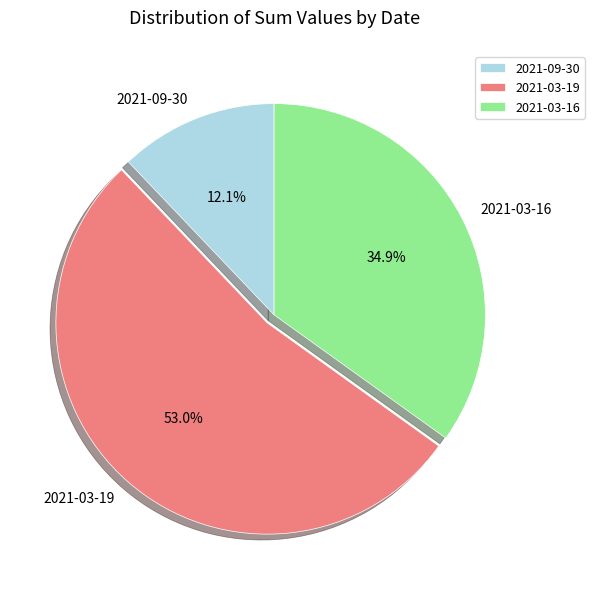

How many slices are in this pie chart?

3